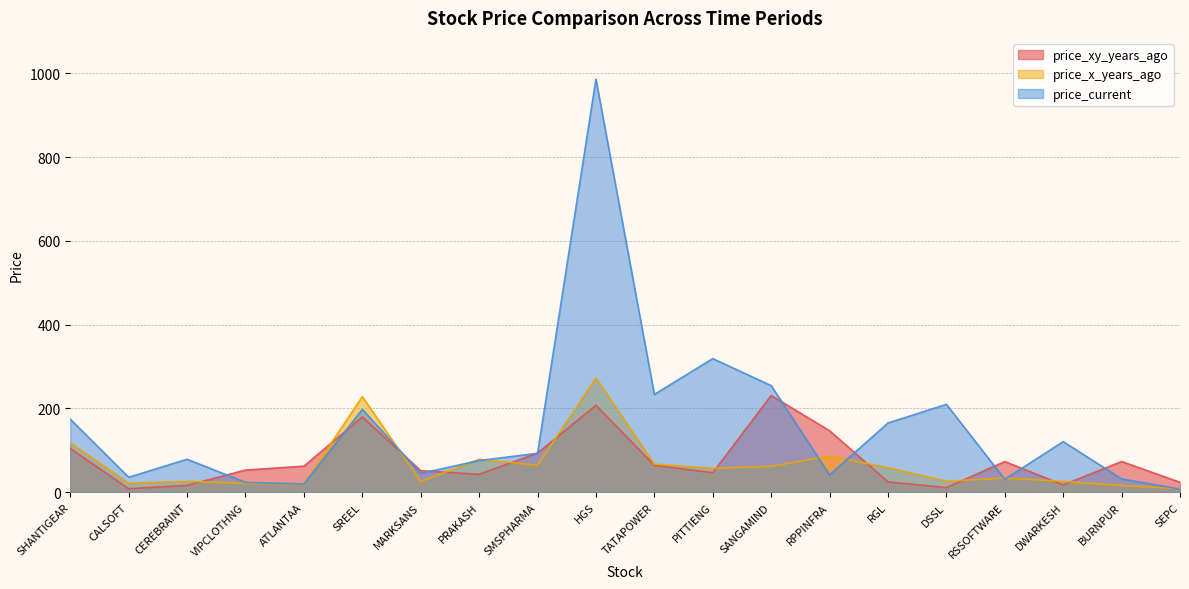

The value of price_current at MARKSANS is 44.9. True or false?

True